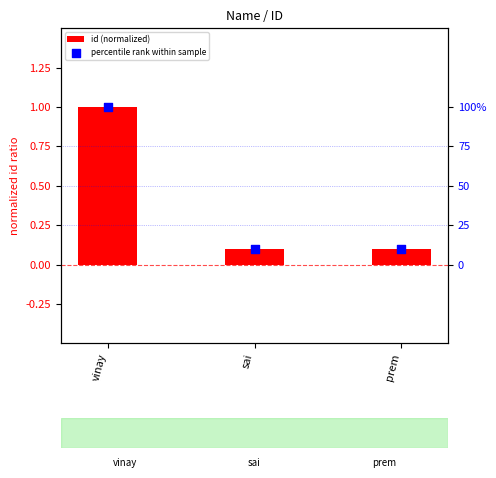

Is the value of id (normalized) at sai greater than the value of percentile rank within sample at prem?

No